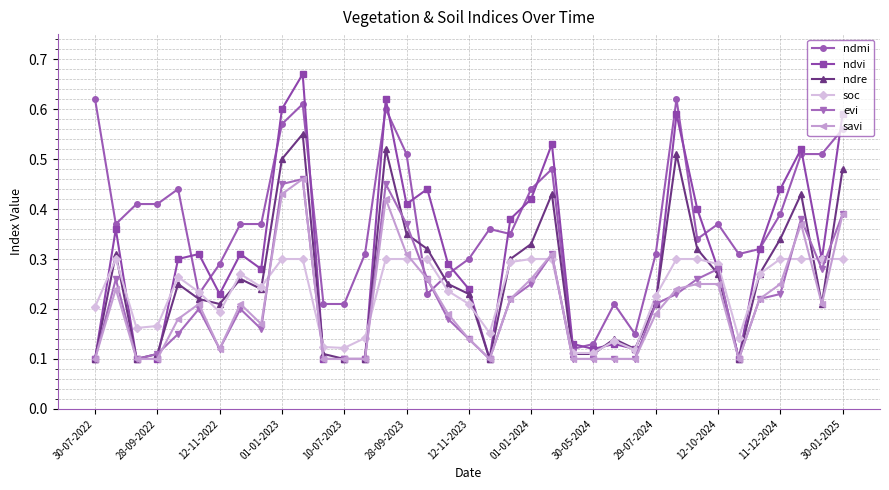

True or false: ndre and evi intersect in this chart.

True